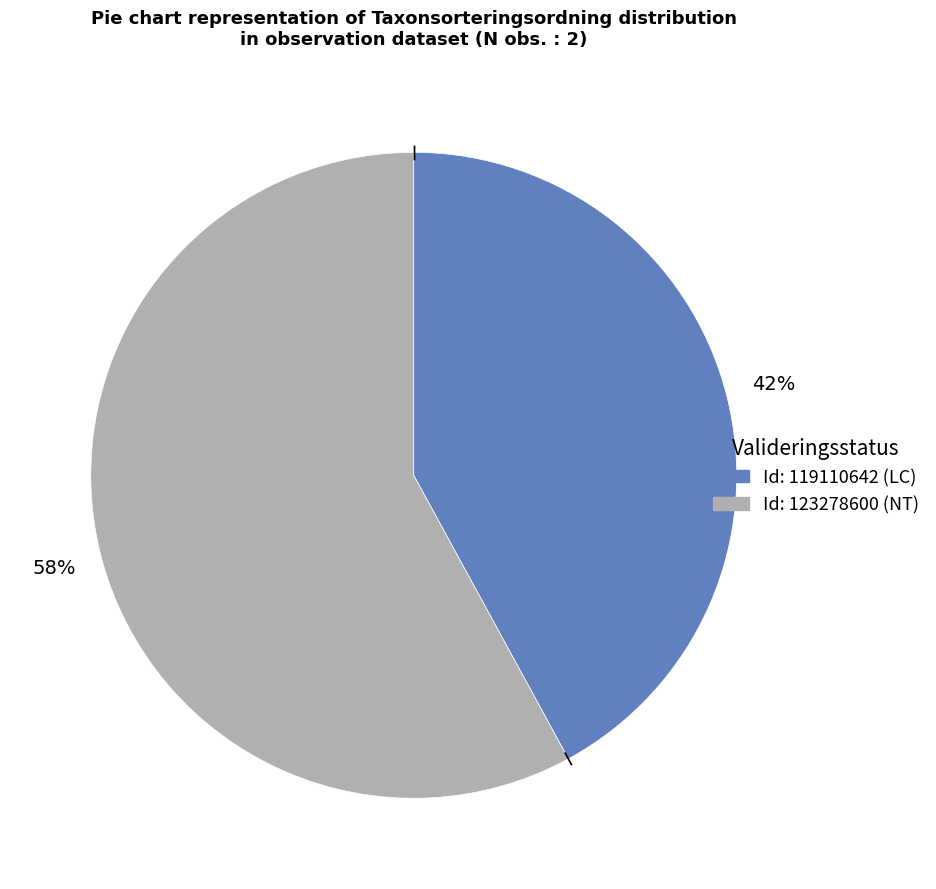

Is there any slice that represents more than half of the pie?

Yes